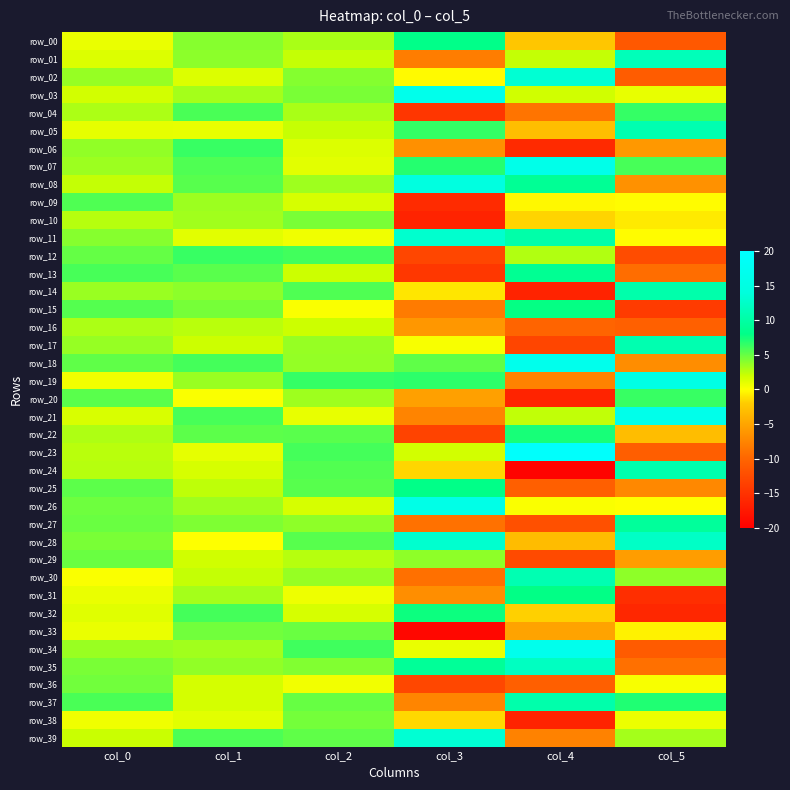

What is the minimum value shown in the chart?

-19.6